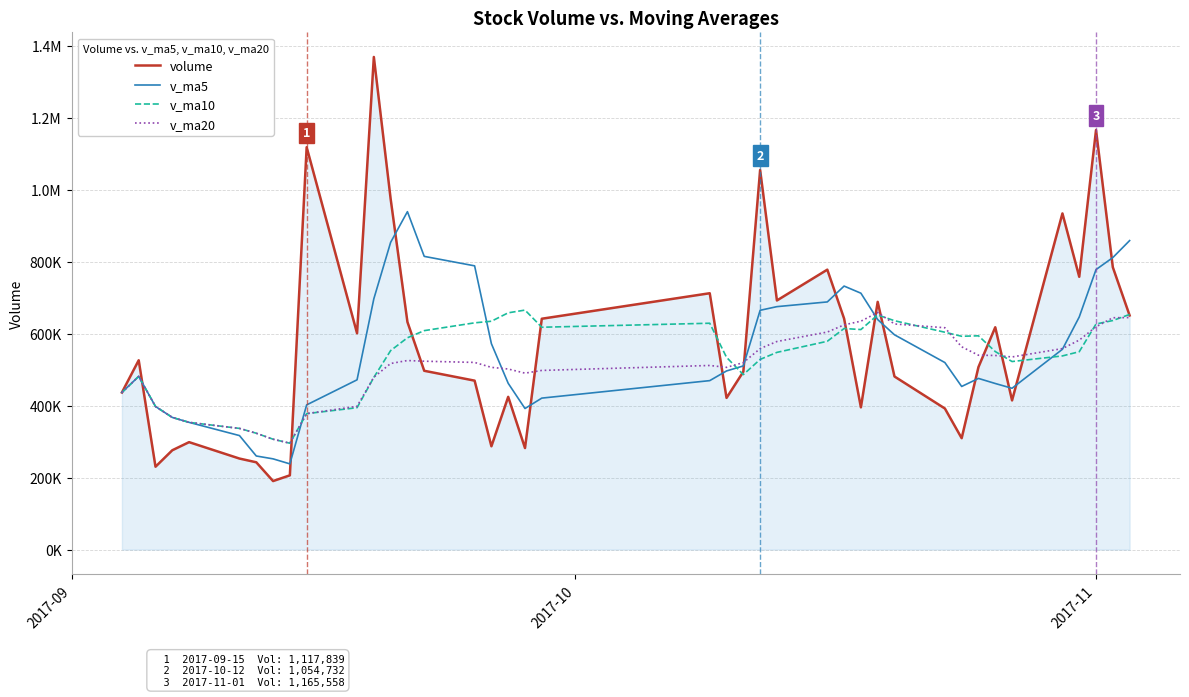

Does the chart have visible grid lines?

Yes